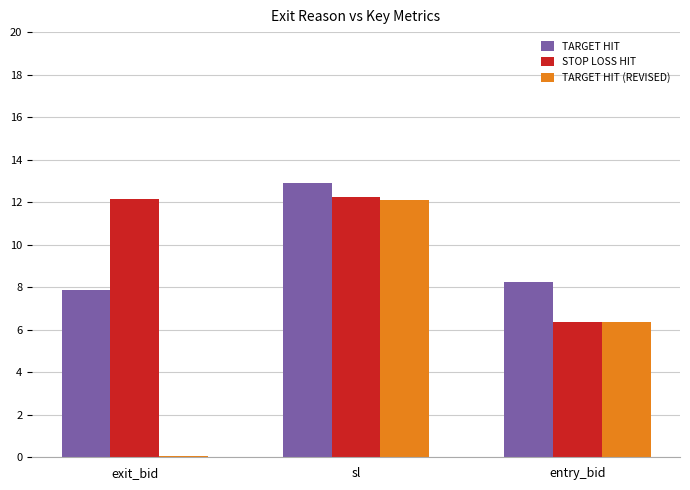

What is the sum of all STOP LOSS HIT values?

30.8